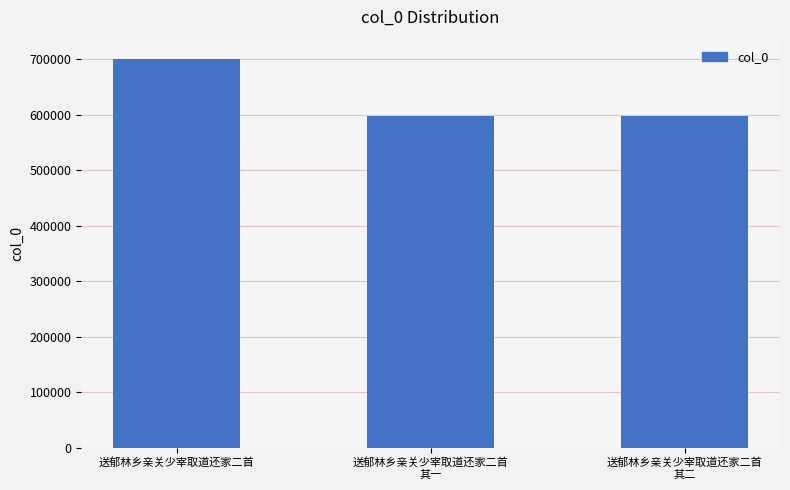

What is the greatest value displayed?

700071